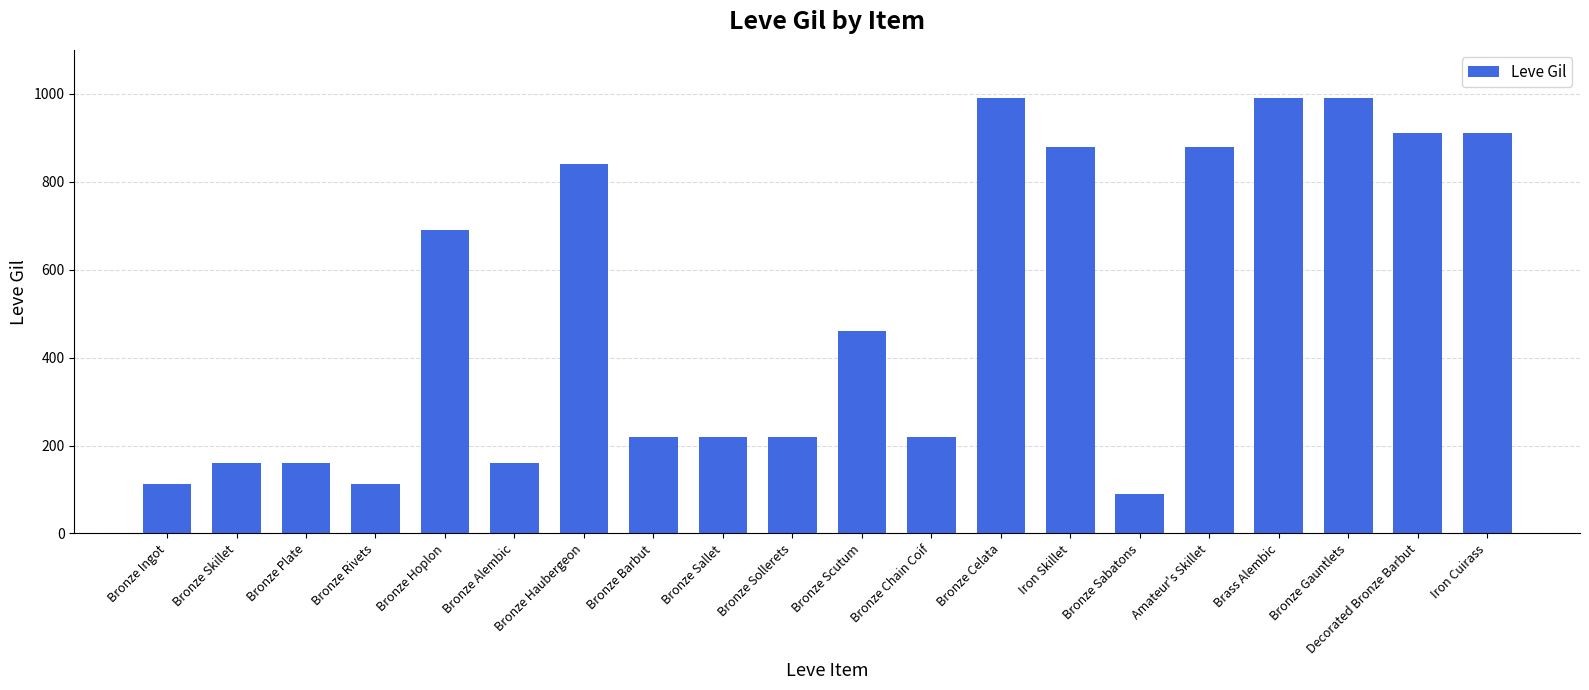

What is the label of the 14th bar from the left?

Iron Skillet